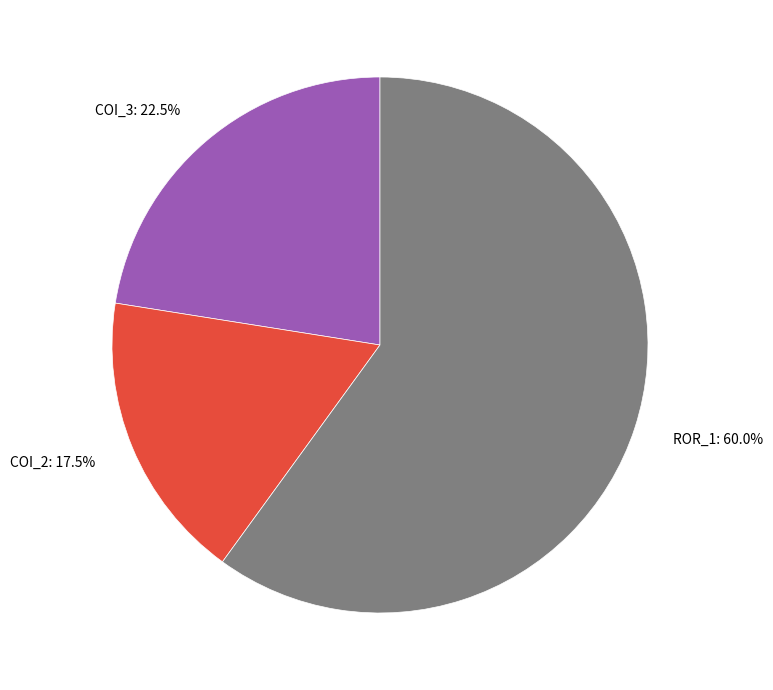

Does any single category account for the majority?

Yes